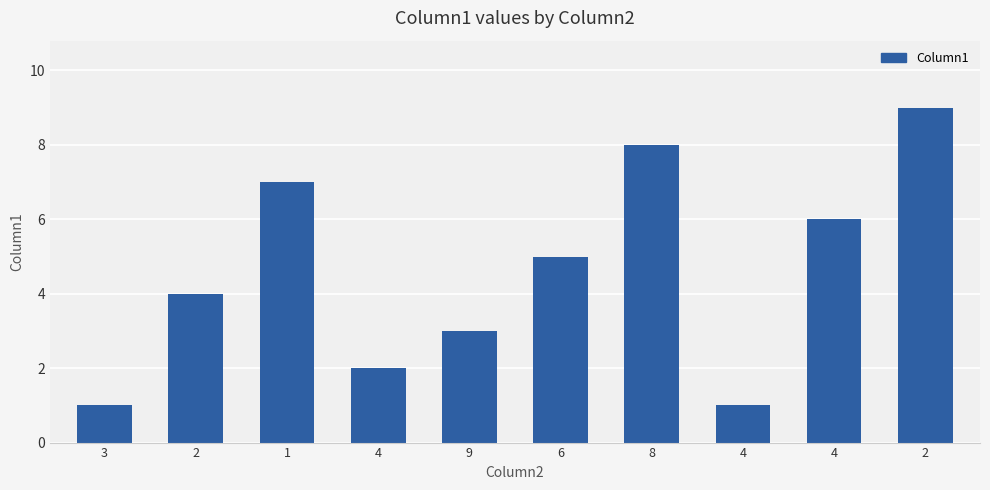

Are the bars grouped side by side (vs. stacked)?

No